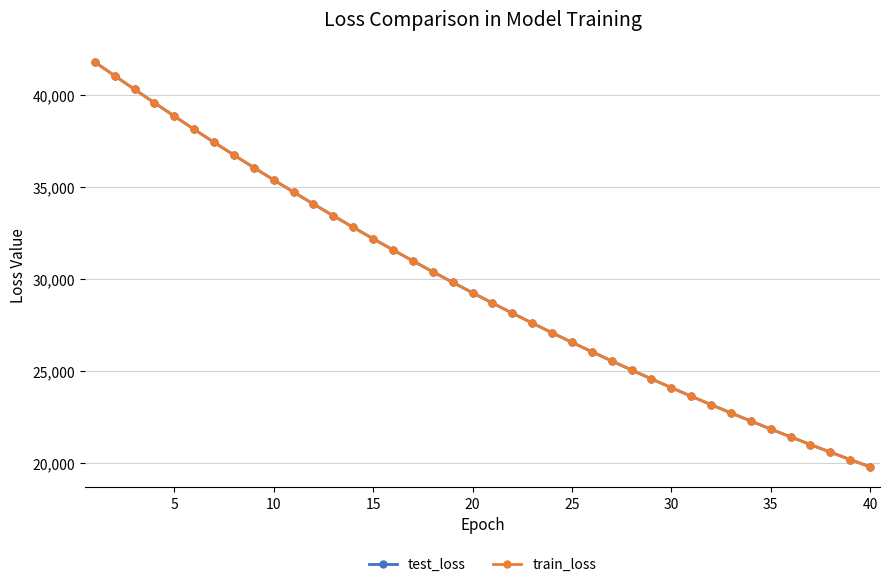

What is the minimum value shown in the chart?

19797.8